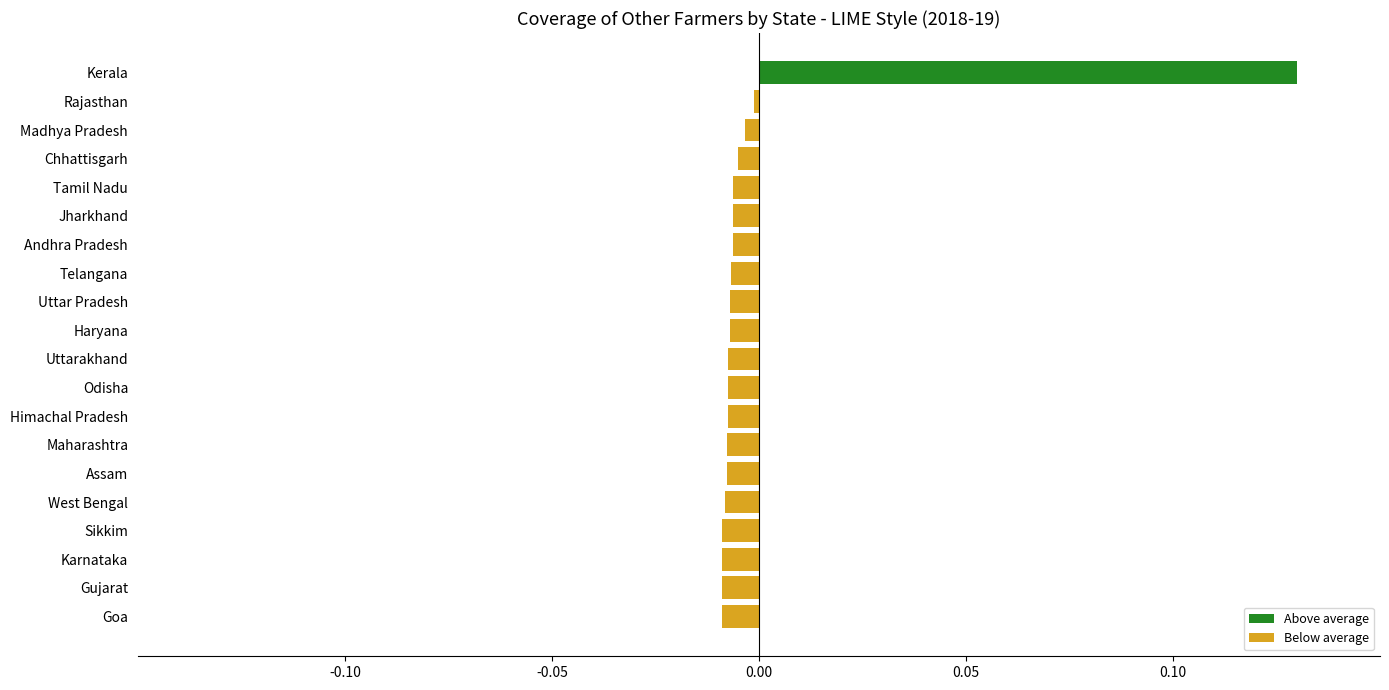

What is the change in value from Karnataka to Kerala?

+0.1